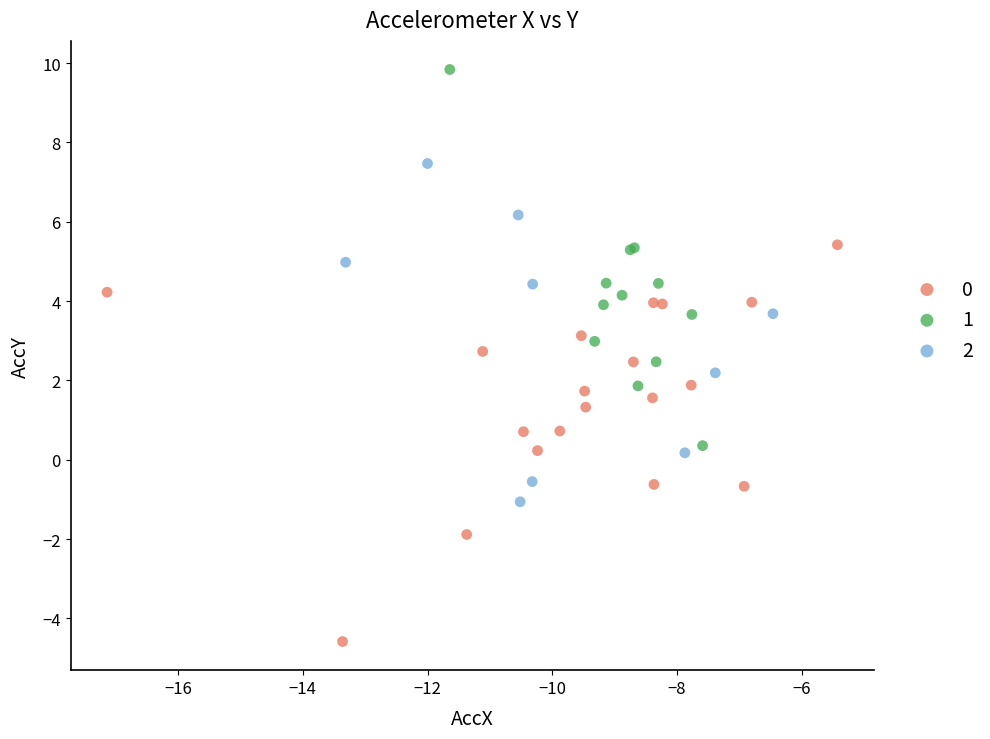

What are all the series names shown in the legend?

0, 1, 2